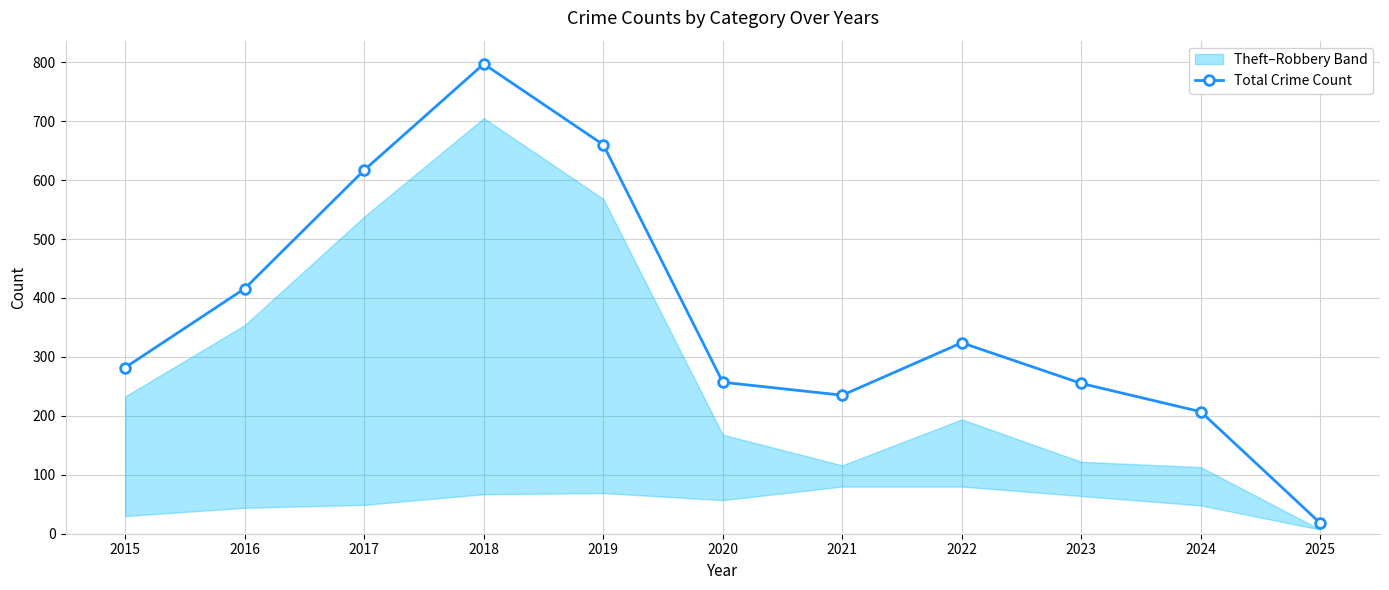

How many interior local peaks (higher than both neighbors) does the data have?

2